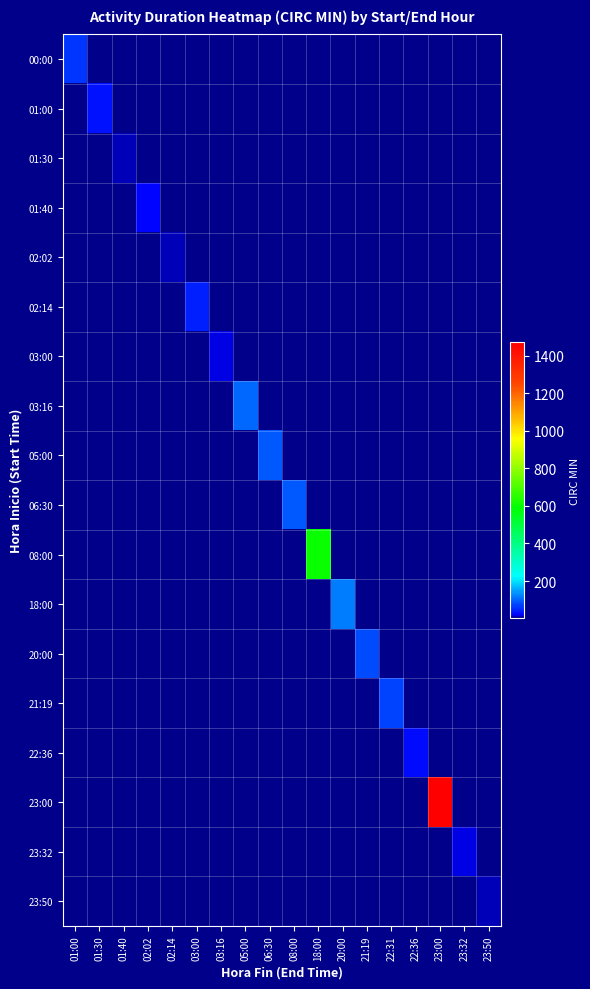

How many series are shown in this chart?

18